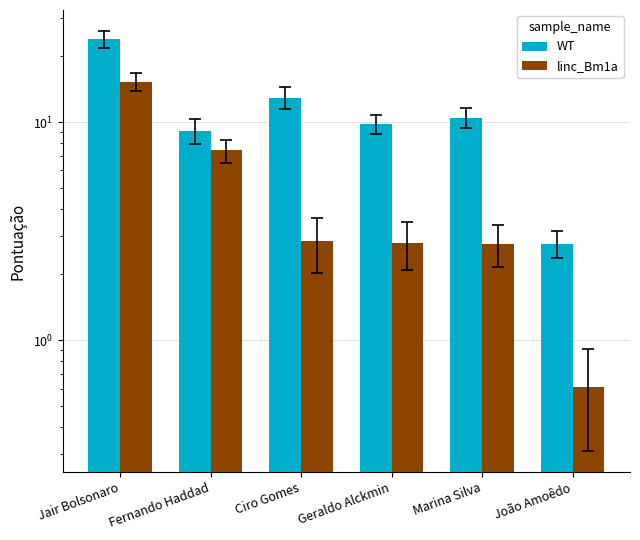

Are the bars horizontal?

No